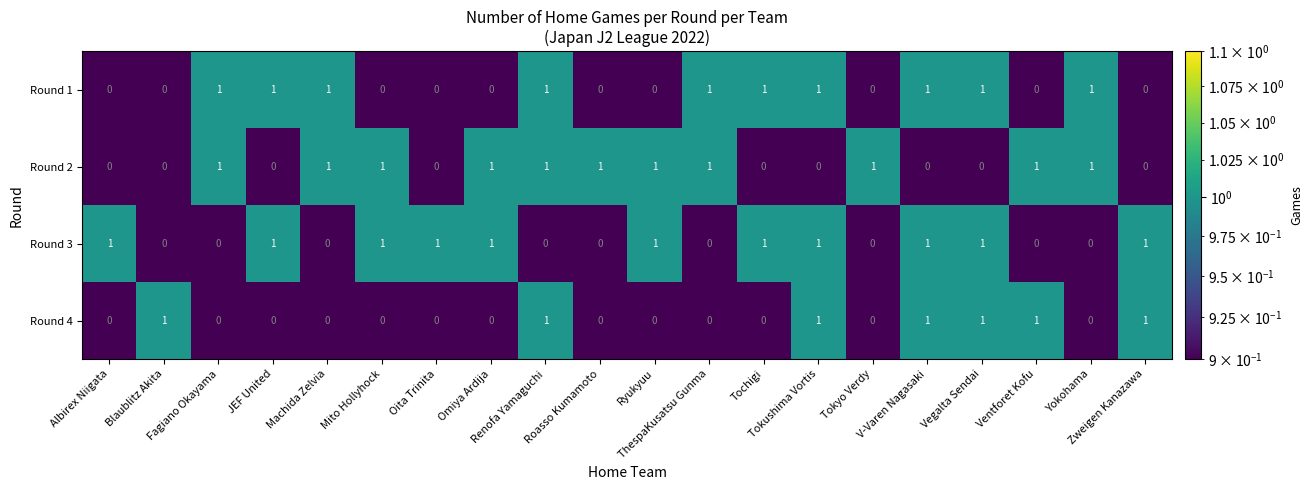

At how many categories does at least one series exceed 0?

20